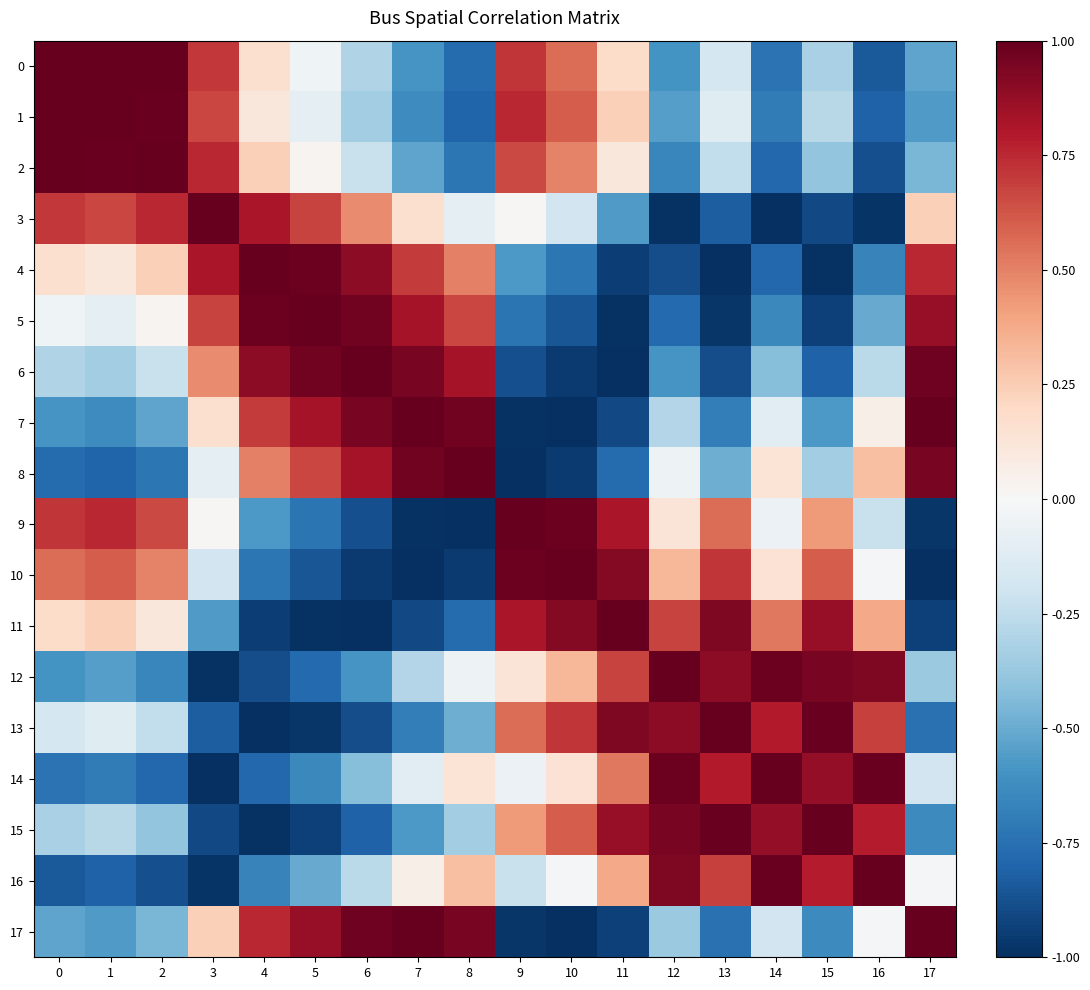

Rank the series by their maximum value, from lowest to highest.

4, 6, 10, 5, 7, 17, 0, 2, 3, 11, 12, 13, 14, 15, 1, 8, 9, 16